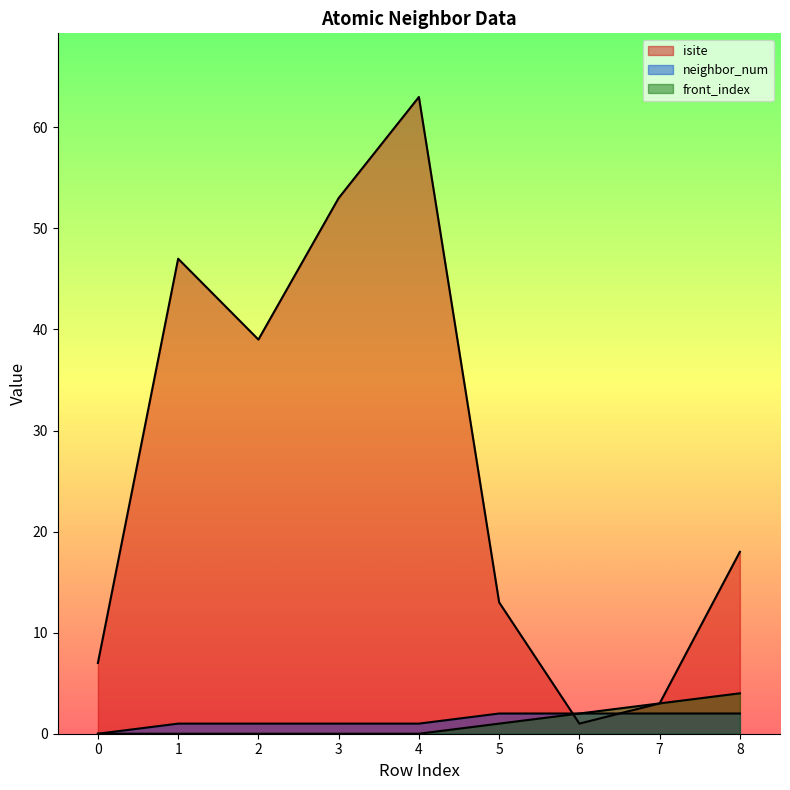

Is it true that isite equals 13 at 5?

True